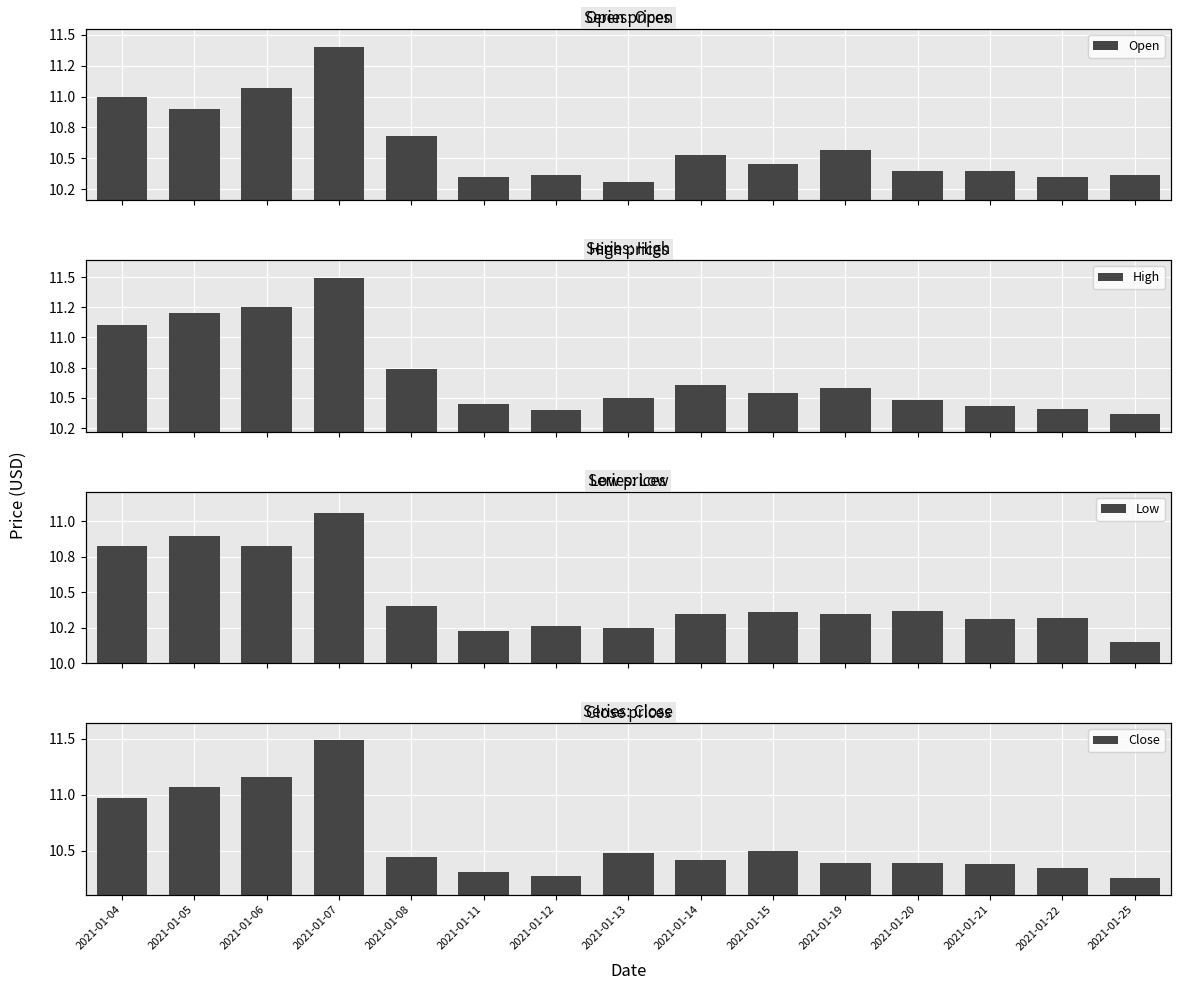

True or false: Low has a value of 10.3 at 2021-01-22.

True